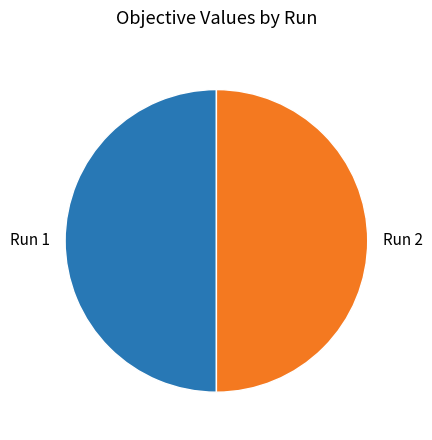

Combined, do Run 1 and Run 2 account for over 50%?

Yes